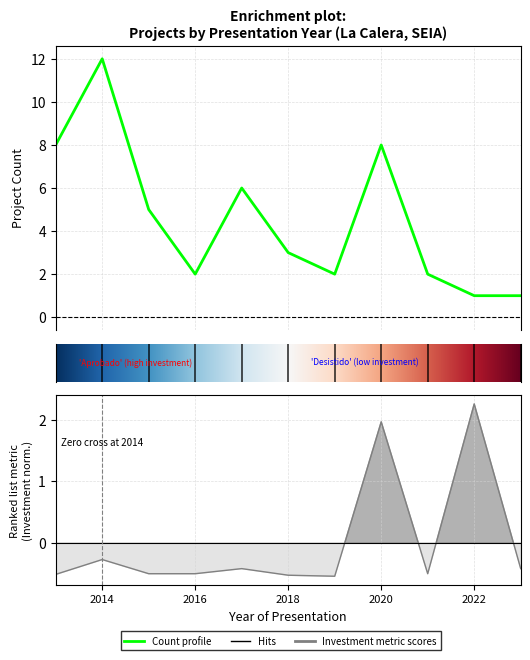

What is the maximum value shown in the chart?

12.0